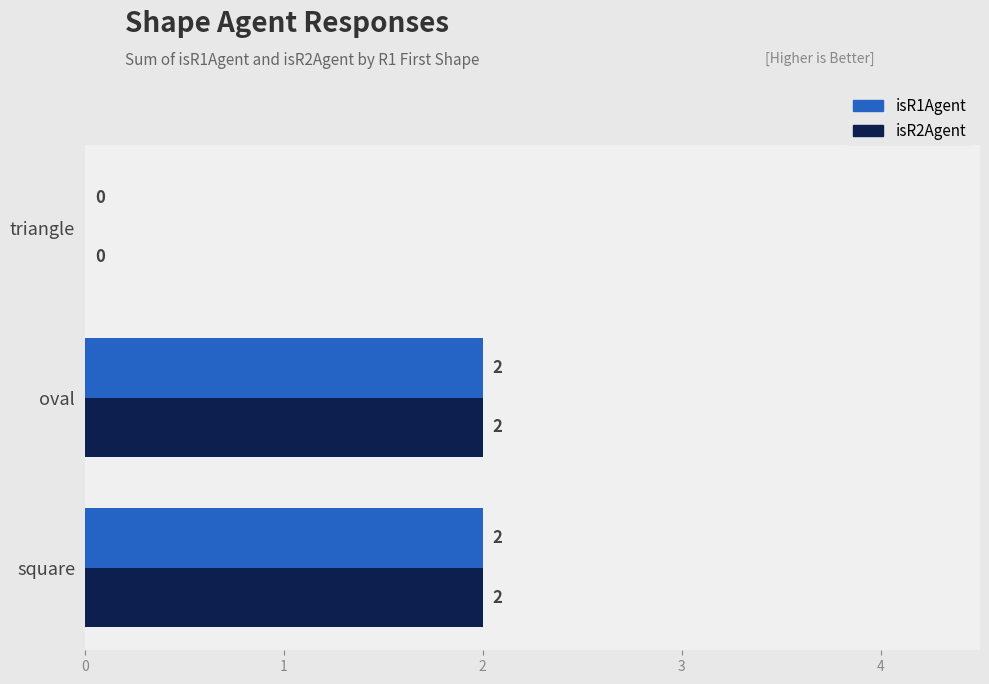

Is the value of isR2Agent at triangle greater than the value of isR1Agent at square?

No